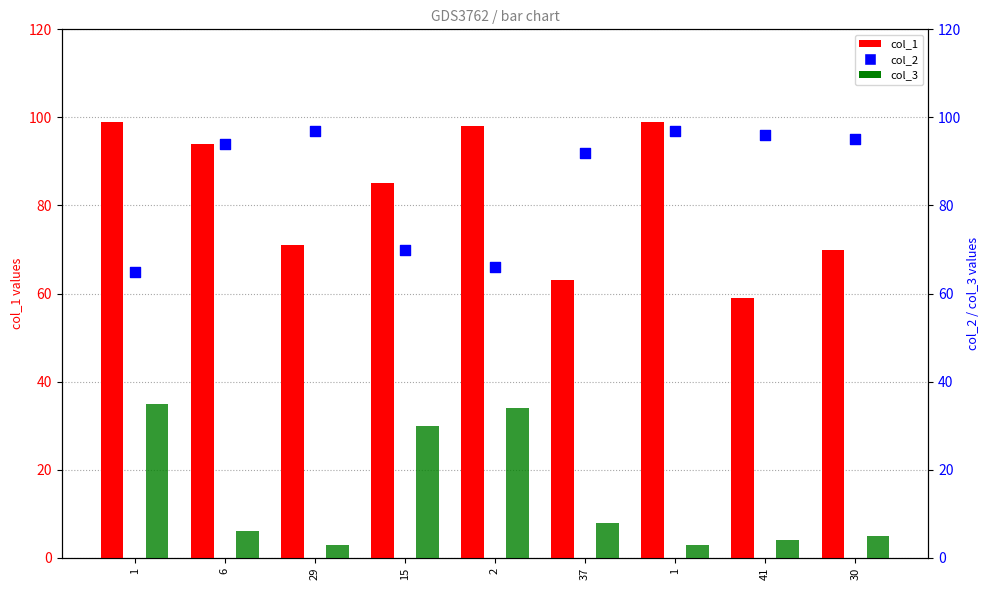

Which series has the widest spread of Y values?

col_1